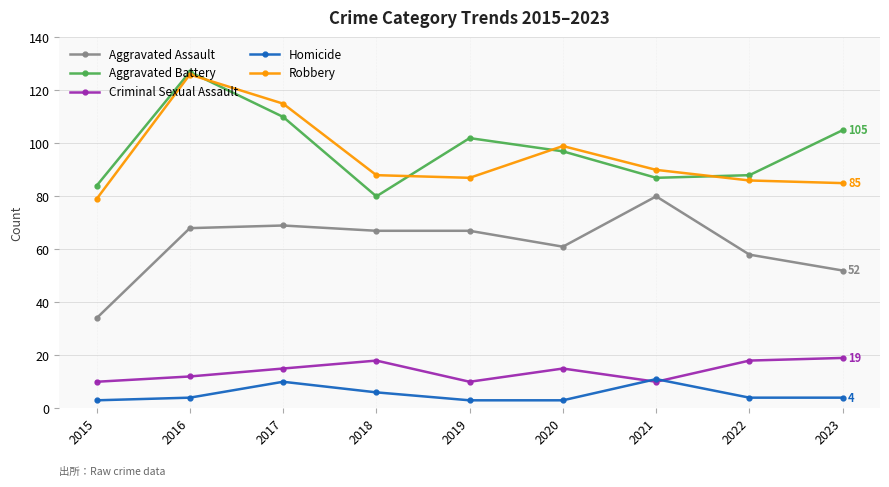

What is the value of the Aggravated Battery point at the 2nd from the left?

127